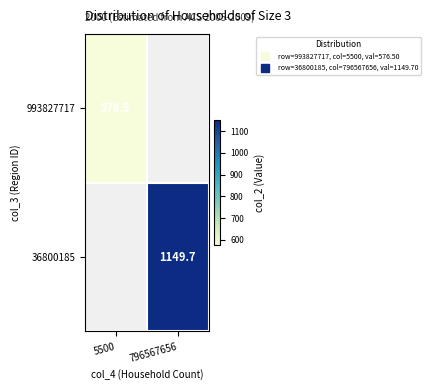

What value does the 36800185 series have at 796567656?

1149.7